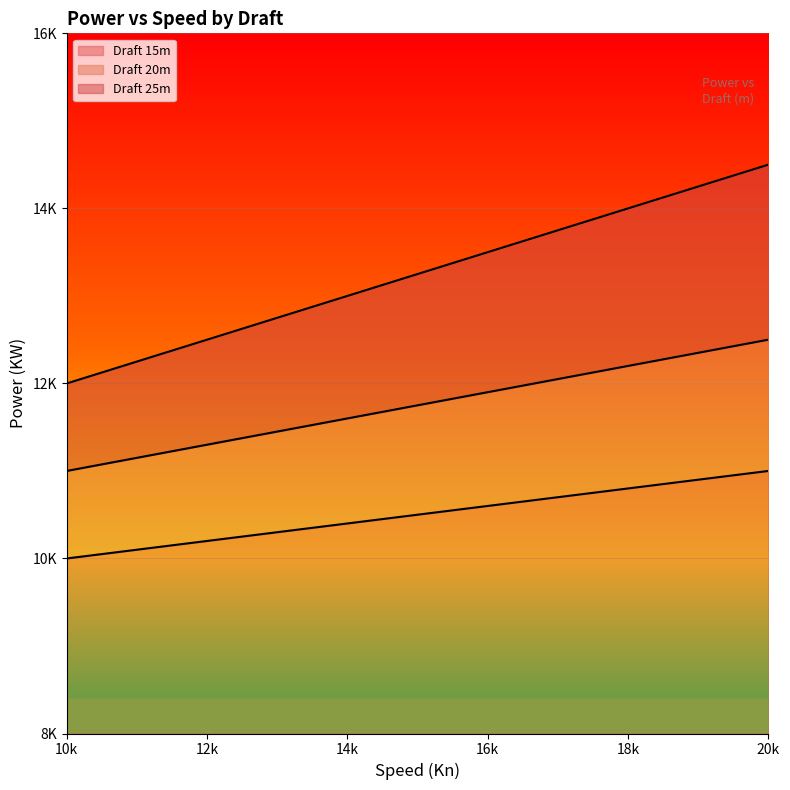

How many values in the Draft 25m series are below 13500?

3